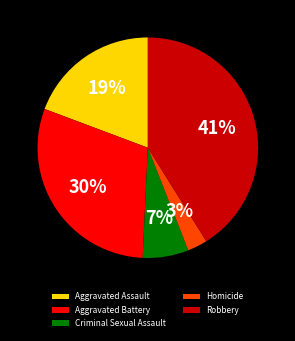

What is the smallest slice in the pie chart?

Homicide